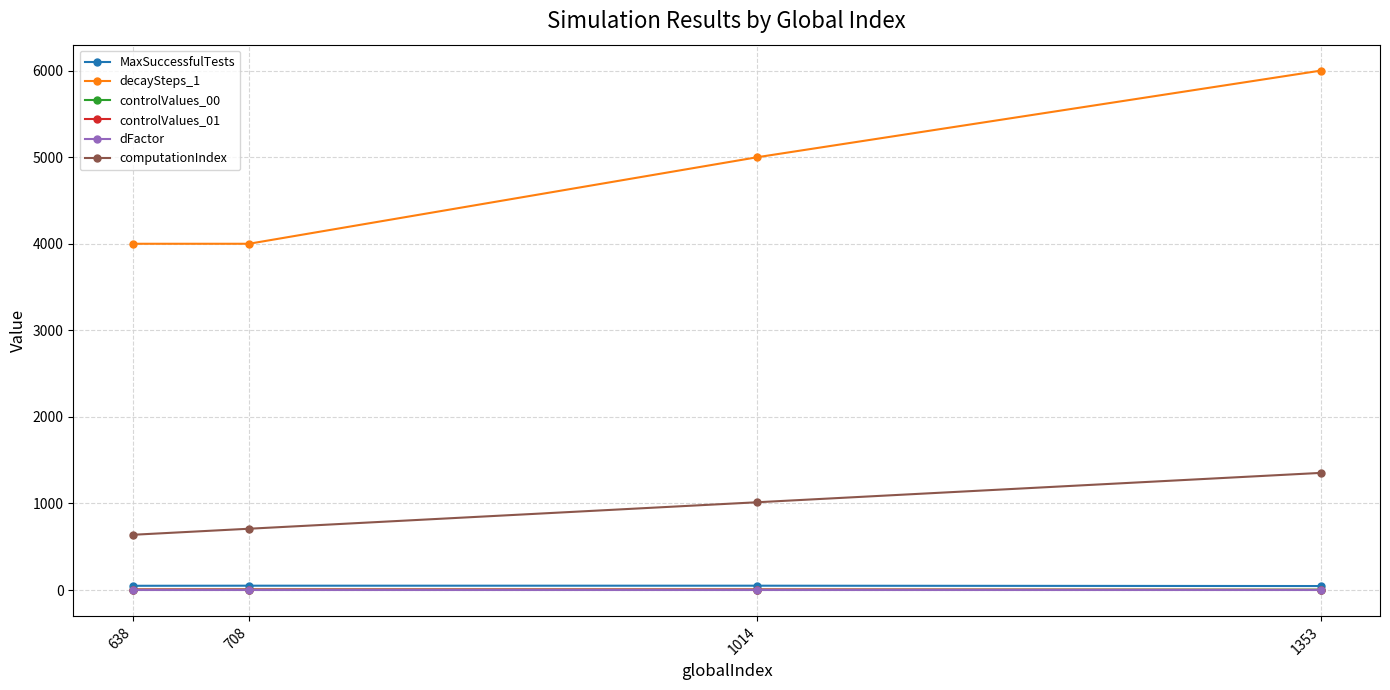

True or false: controlValues_00 and decaySteps_1 cross at least once.

False